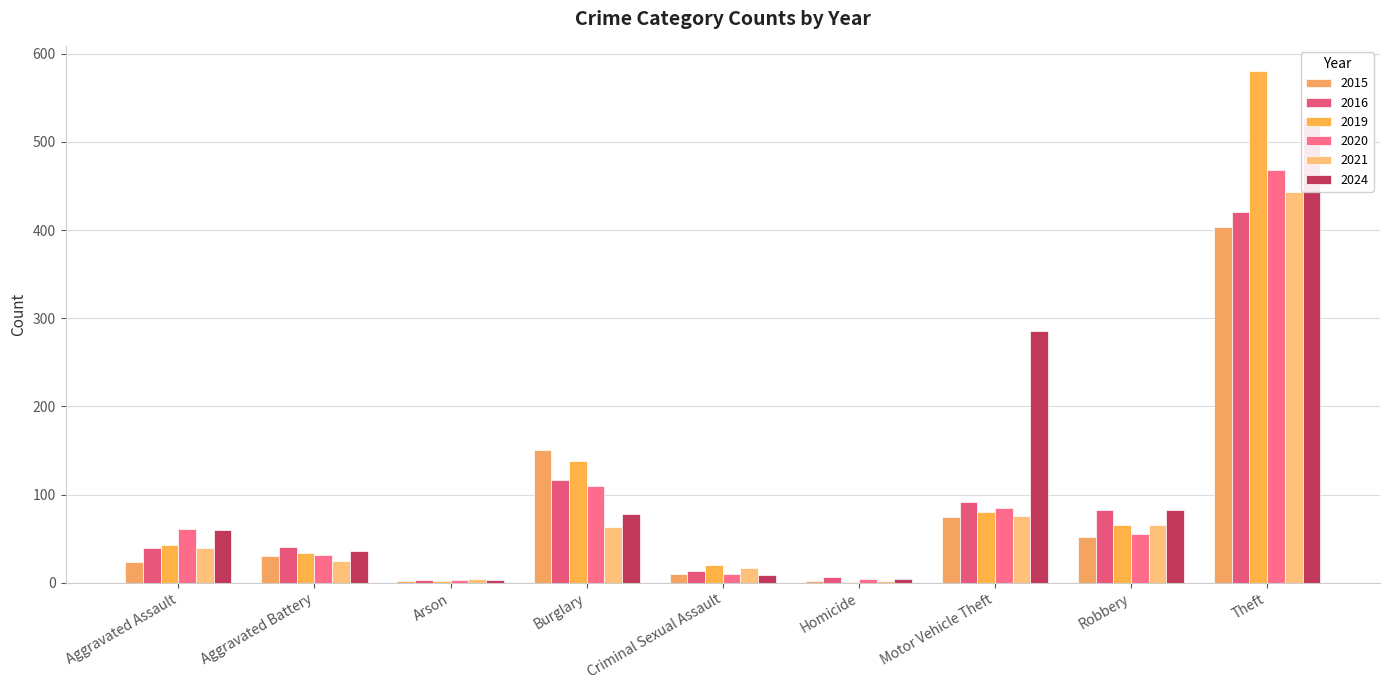

What is the value of the 2021 bar at the 5th from the left?

17